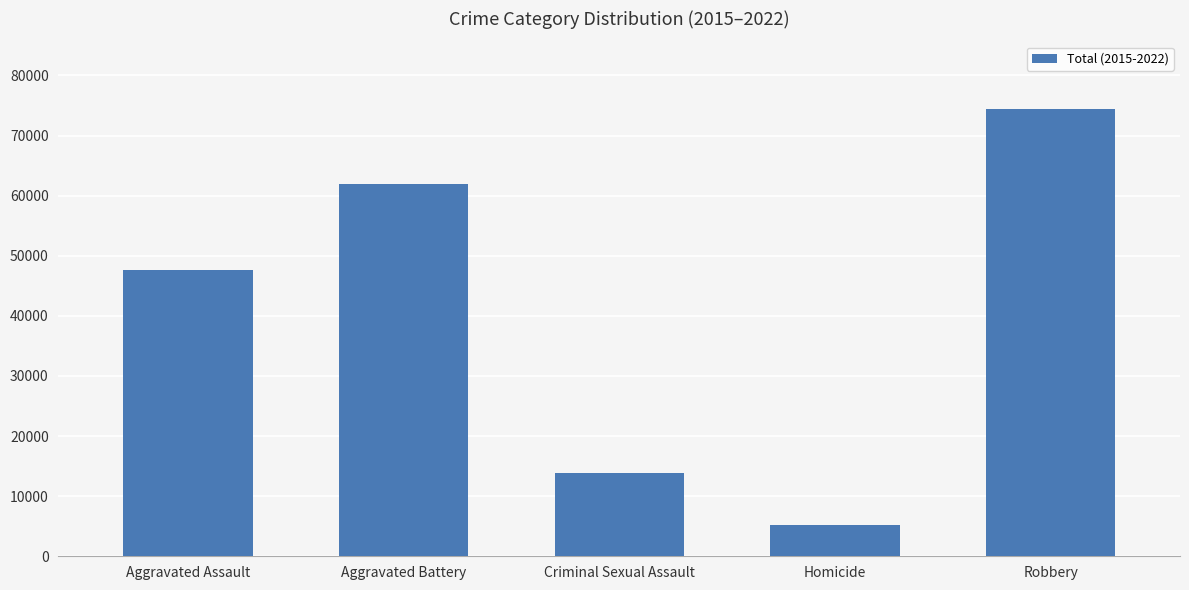

Which has a higher value, Robbery or Aggravated Assault?

Robbery